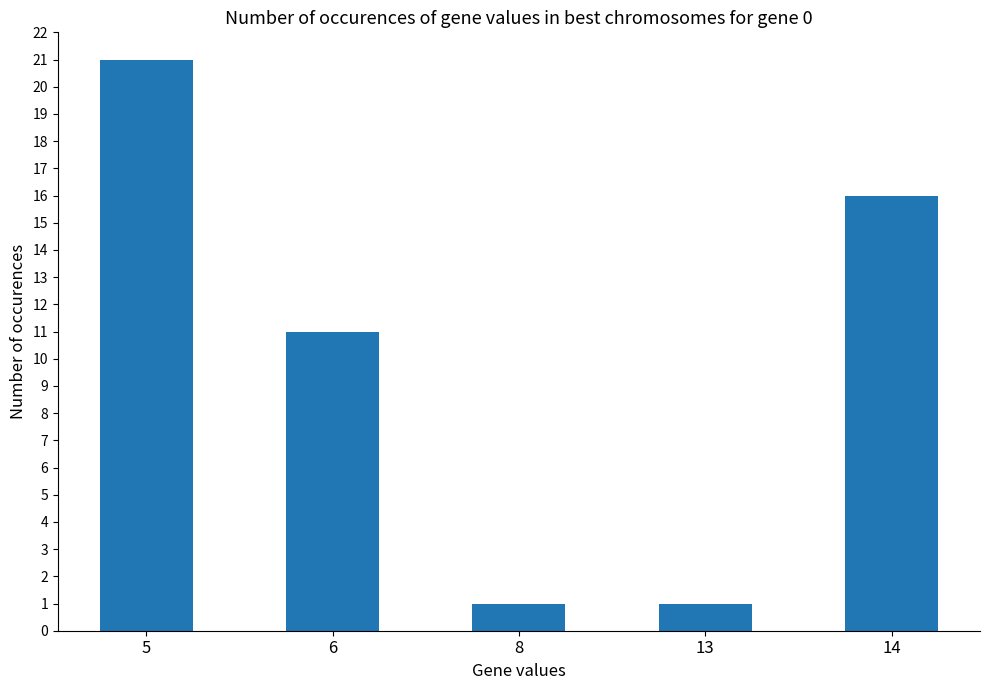

Where does the data first go above 11?

5